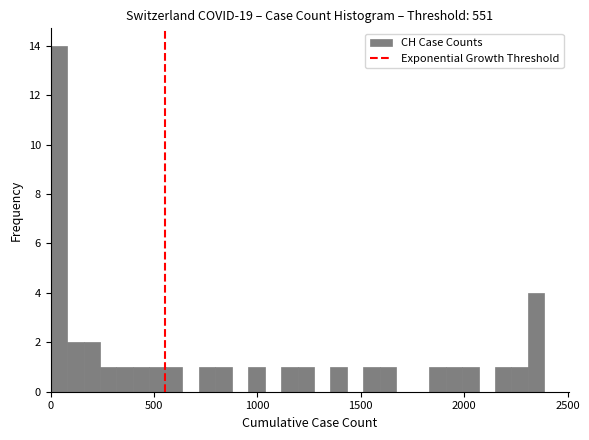

Around what value on the x-axis is the tallest bar? Give the approximate position of its centre, as read against the axis.

50